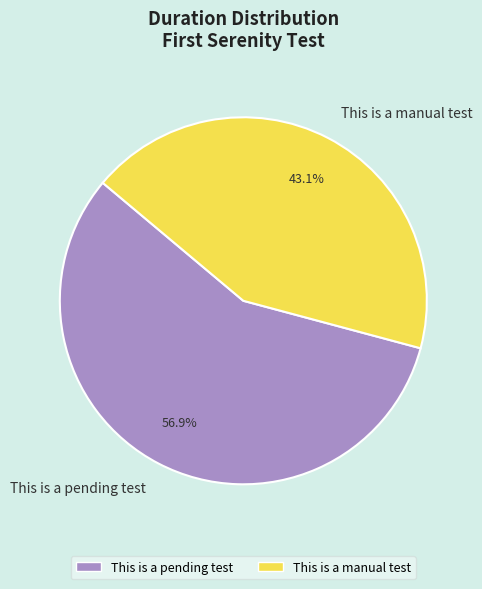

Which slice is the largest?

This is a pending test